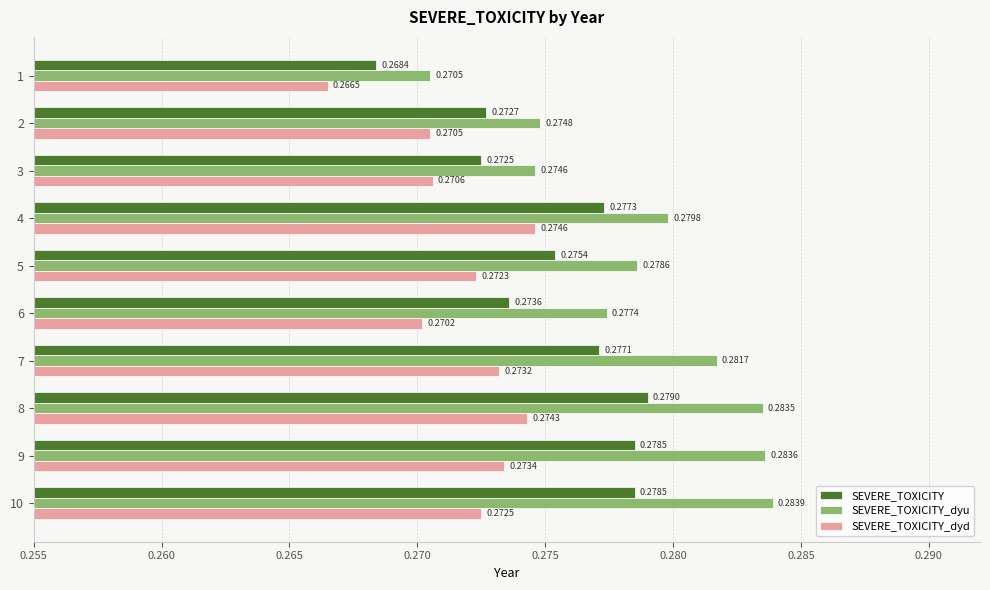

Rank the series by their average value, from lowest to highest.

SEVERE_TOXICITY_dyd, SEVERE_TOXICITY, SEVERE_TOXICITY_dyu